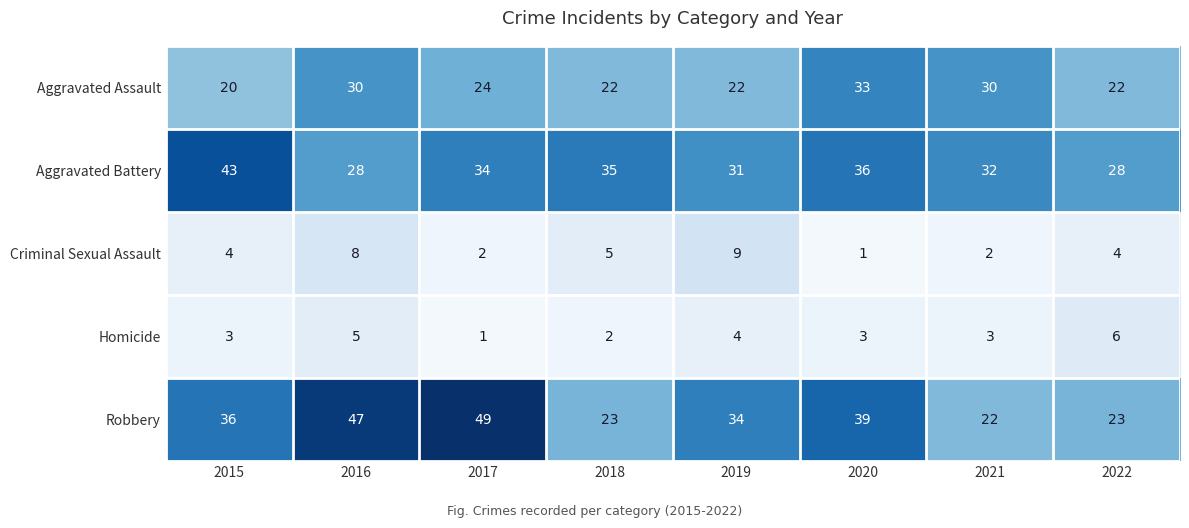

At how many categories does at least one series exceed 18?

8